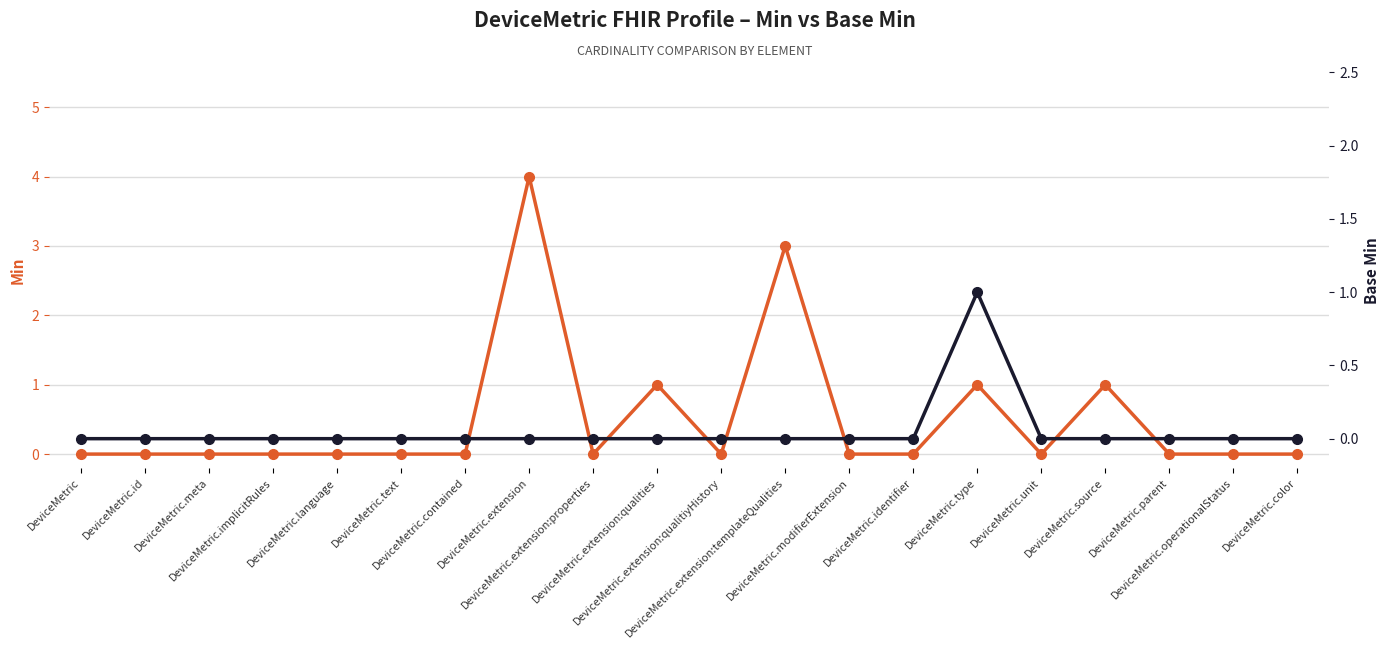

Reading right to left, list all the values displayed in this chart.

Min: DeviceMetric.color=0	DeviceMetric.operationalStatus=0	DeviceMetric.parent=0	DeviceMetric.source=1	DeviceMetric.unit=0	DeviceMetric.type=1	DeviceMetric.identifier=0	DeviceMetric.modifierExtension=0	DeviceMetric.extension:templateQualities=3	DeviceMetric.extension:qualitiyHistory=0	DeviceMetric.extension:qualities=1	DeviceMetric.extension:properties=0	DeviceMetric.extension=4	DeviceMetric.contained=0	DeviceMetric.text=0	DeviceMetric.language=0	DeviceMetric.implicitRules=0	DeviceMetric.meta=0	DeviceMetric.id=0	DeviceMetric=0
Base Min: DeviceMetric.color=0	DeviceMetric.operationalStatus=0	DeviceMetric.parent=0	DeviceMetric.source=0	DeviceMetric.unit=0	DeviceMetric.type=1	DeviceMetric.identifier=0	DeviceMetric.modifierExtension=0	DeviceMetric.extension:templateQualities=0	DeviceMetric.extension:qualitiyHistory=0	DeviceMetric.extension:qualities=0	DeviceMetric.extension:properties=0	DeviceMetric.extension=0	DeviceMetric.contained=0	DeviceMetric.text=0	DeviceMetric.language=0	DeviceMetric.implicitRules=0	DeviceMetric.meta=0	DeviceMetric.id=0	DeviceMetric=0